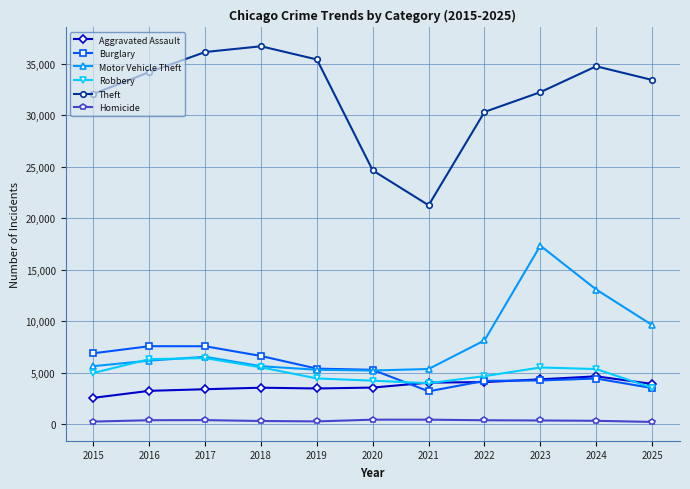

At how many categories does at least one series exceed 15196?

11